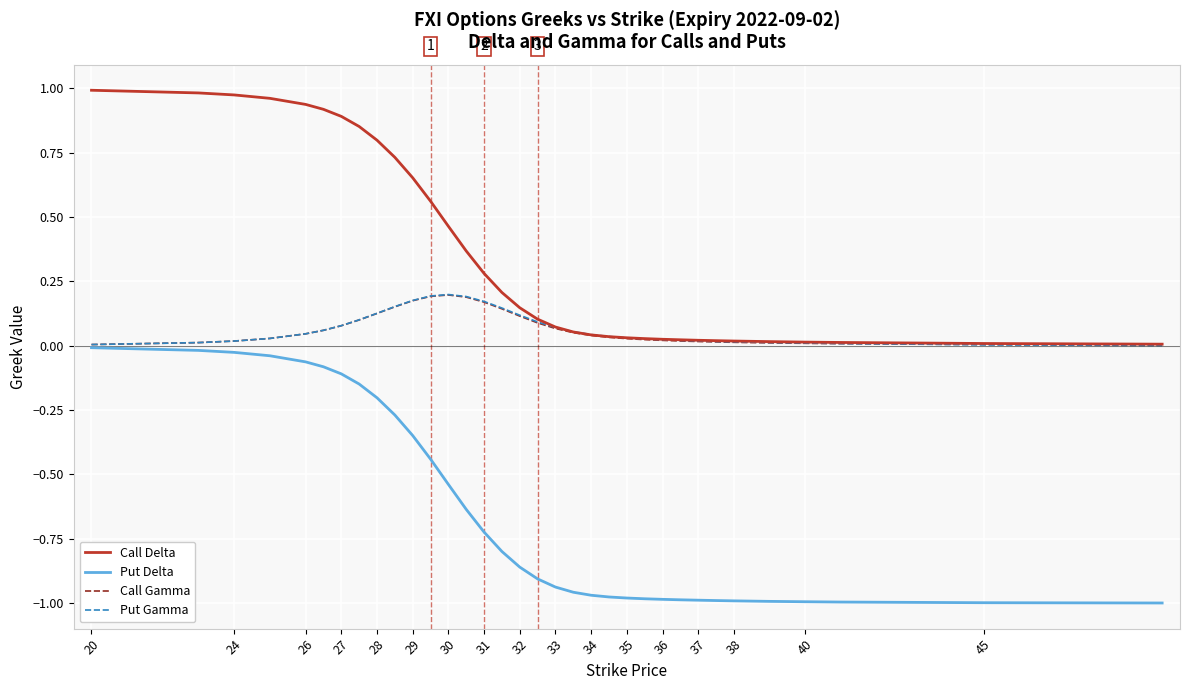

True or false: Call Delta and Put Delta cross at least once.

False